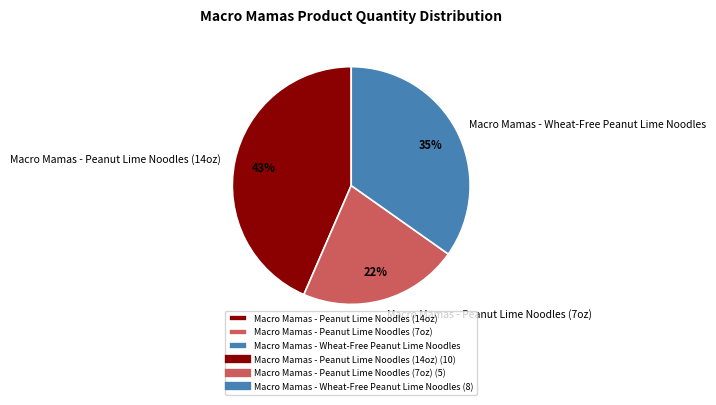

Approximately how many times larger is the value at Macro Mamas - Wheat-Free Peanut Lime Noodles compared to Macro Mamas - Peanut Lime Noodles (7oz)?

1.6